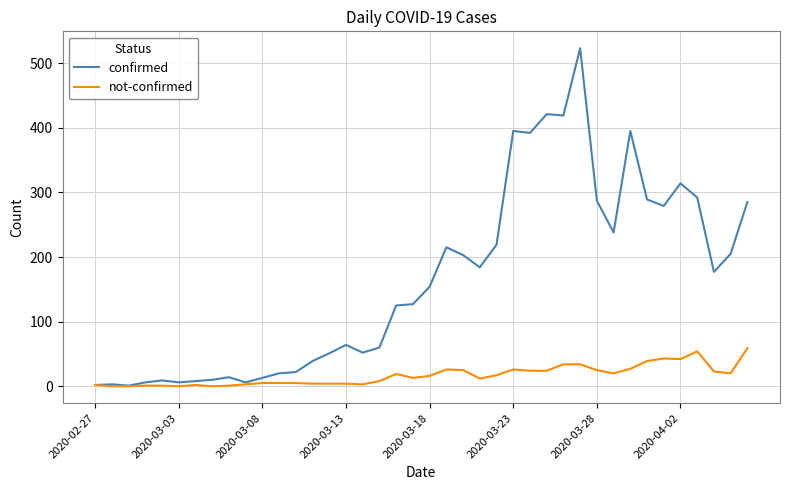

Rank the series by their average value, from highest to lowest.

confirmed, not-confirmed